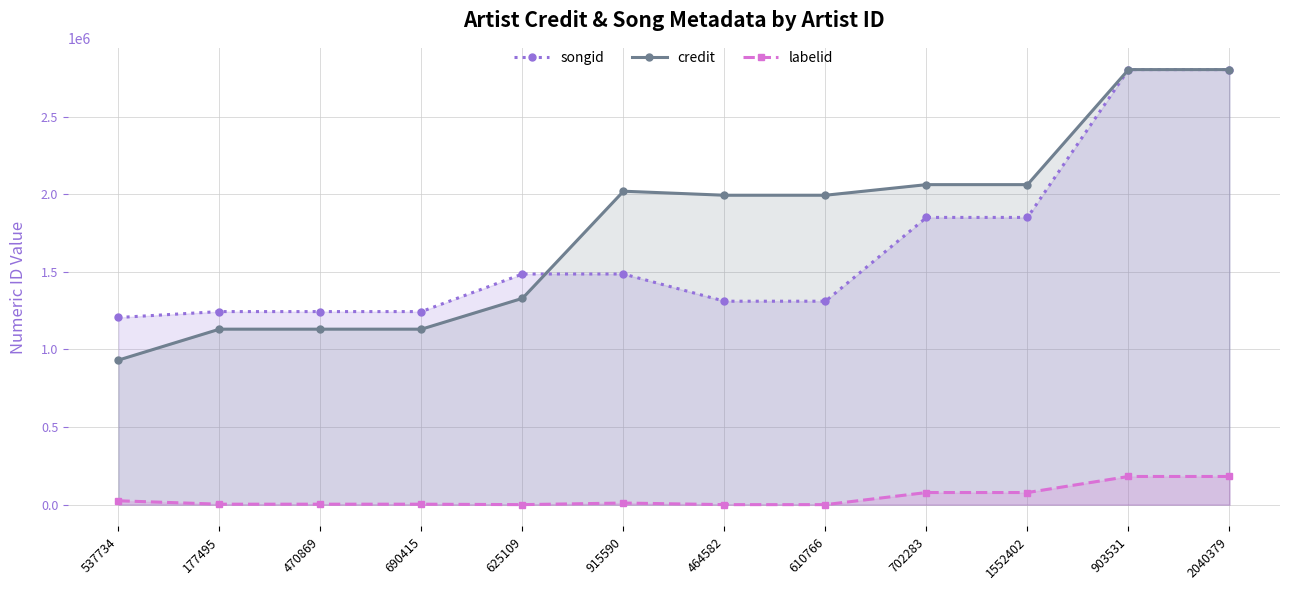

Is it true that labelid equals 16216 at 1552402?

False